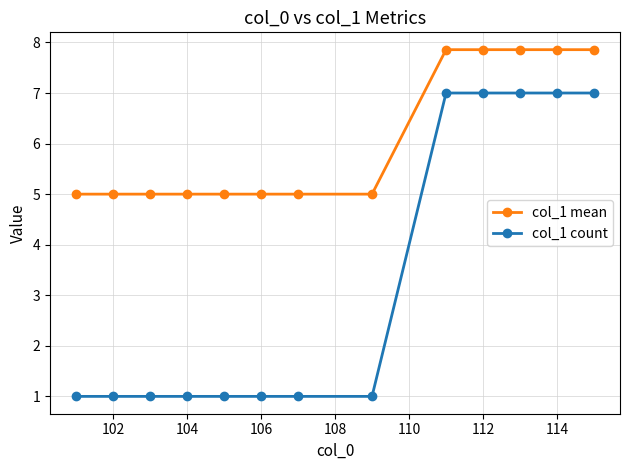

Which series has the widest spread of values?

col_1 count